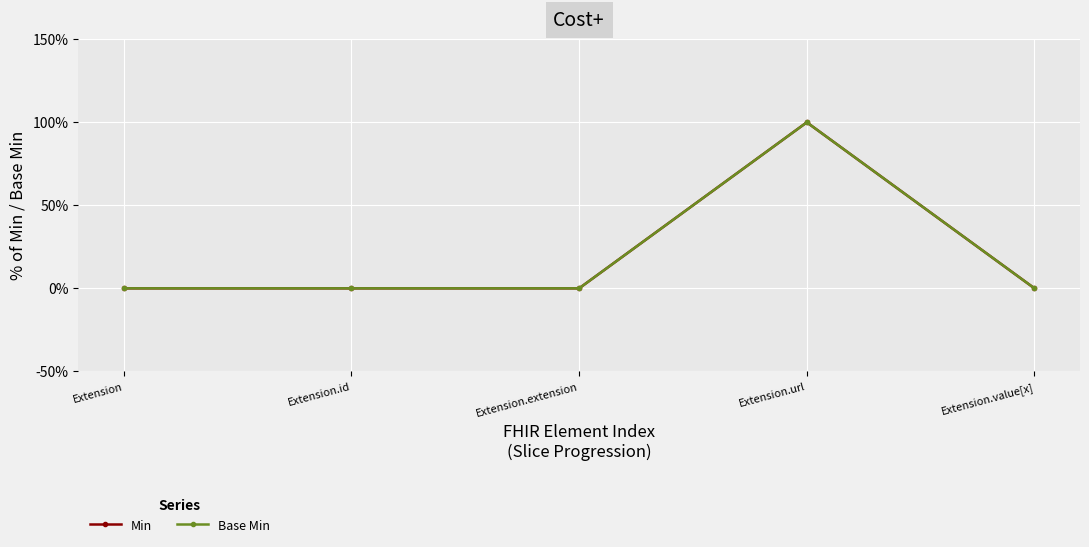

What is the sum of the Base Min values at Extension.url and Extension.id?

1